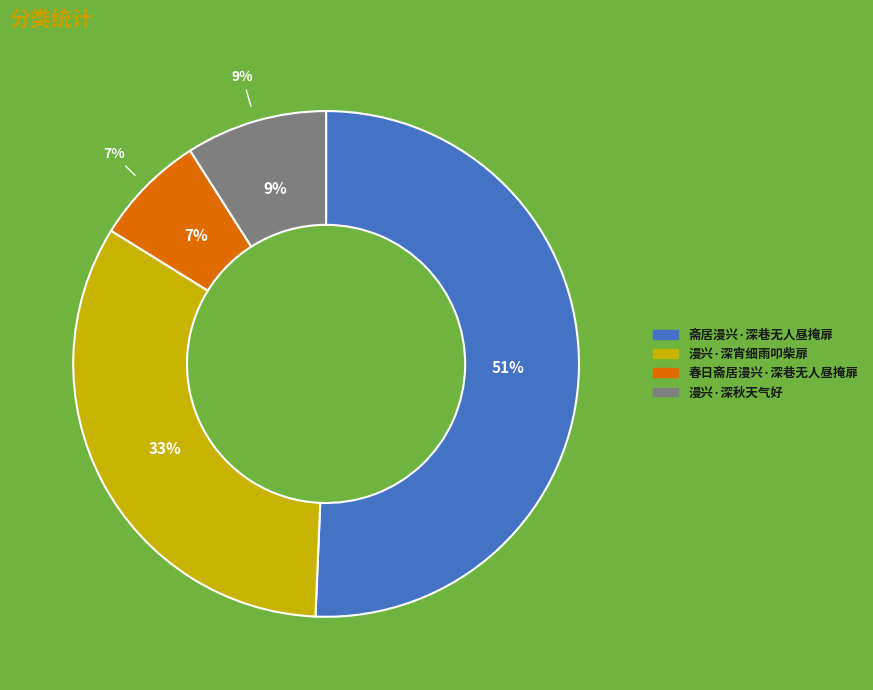

How many slices are in this pie chart?

4